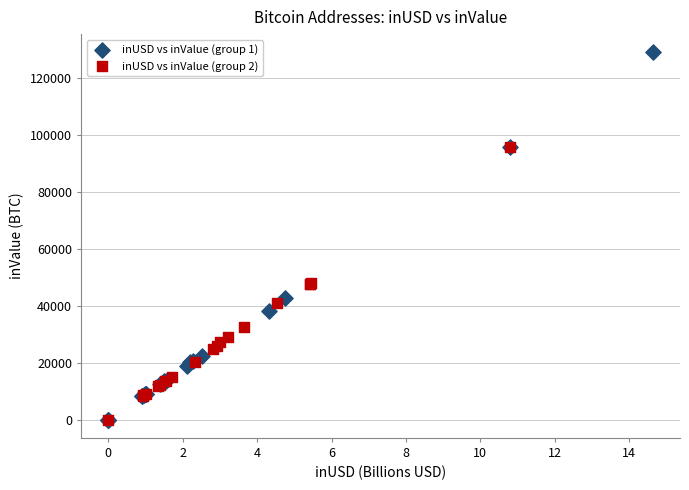

Which series has the widest spread of Y values?

inUSD vs inValue (group 1)